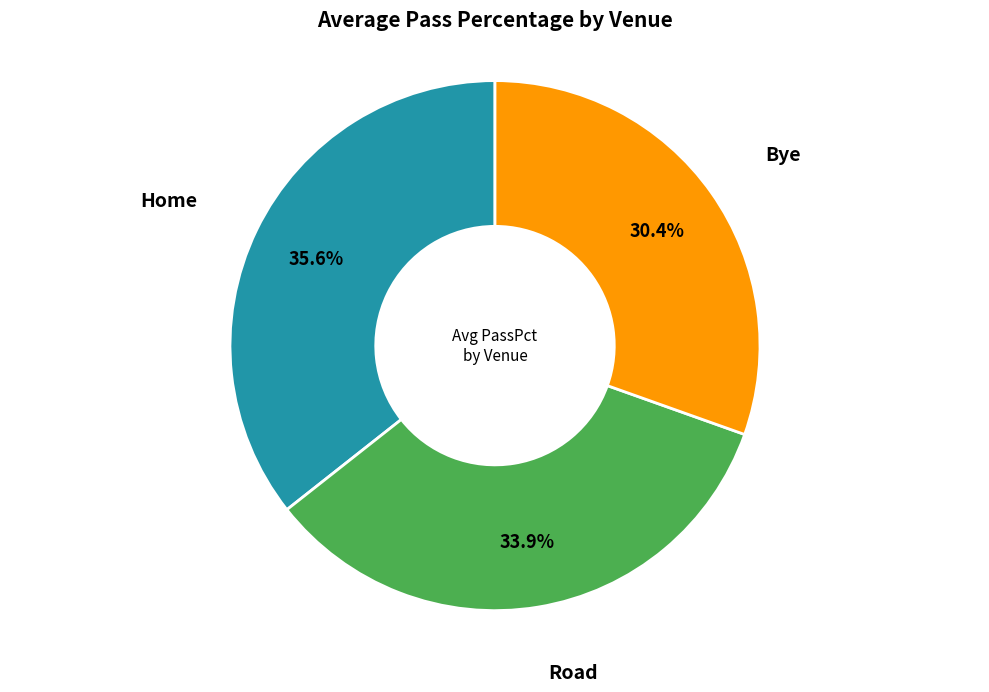

Rank the categories by value from lowest to highest.

Bye, Road, Home